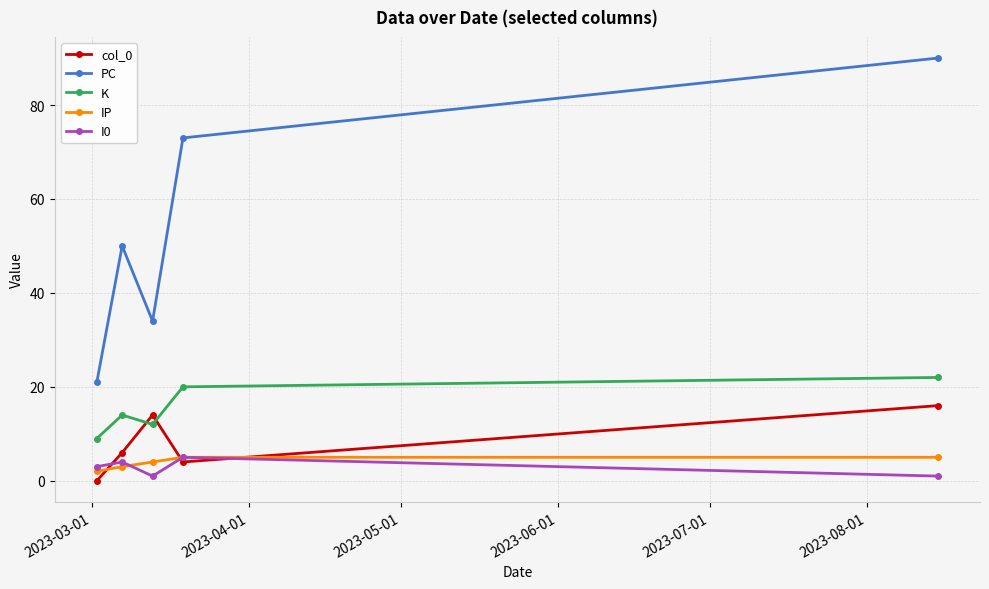

In col_0, how many points are higher than both neighbors (excluding endpoints)?

1